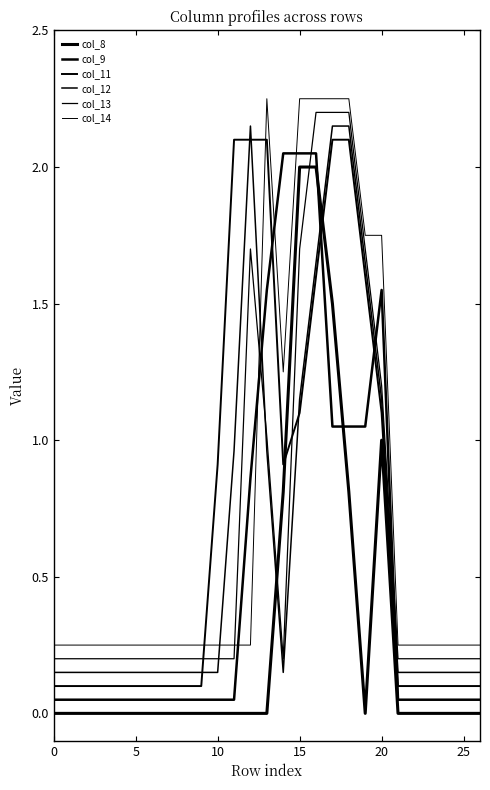

Is this an area chart (filled region under the line)?

No